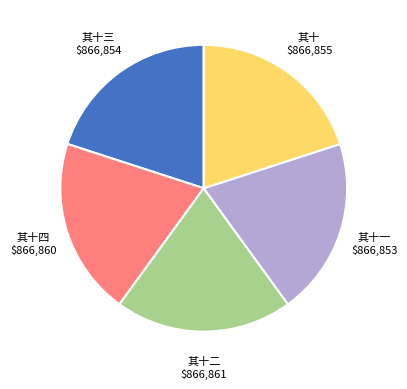

Is there any slice that represents more than half of the pie?

No